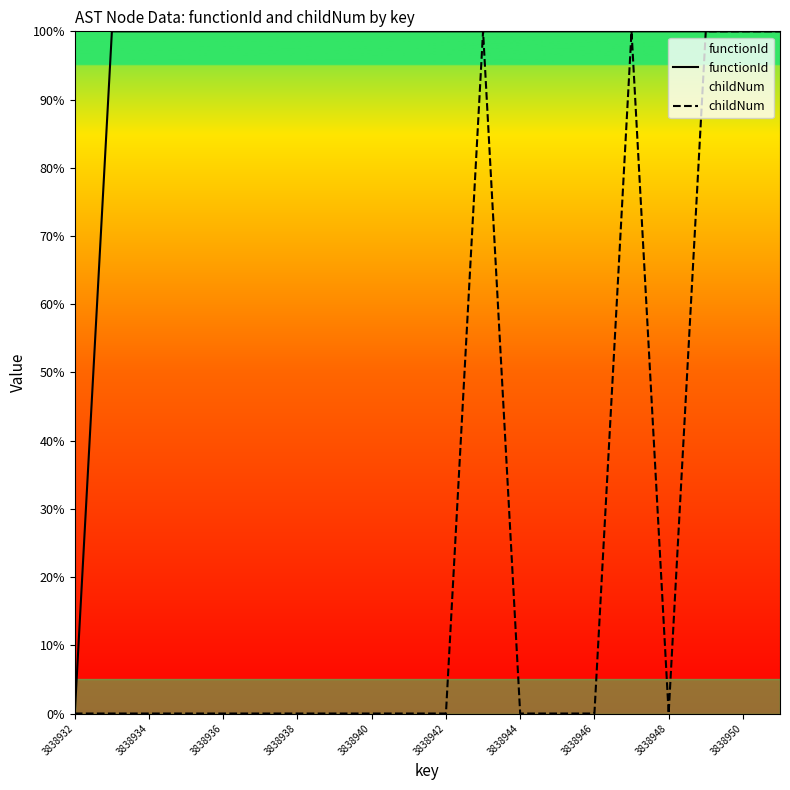

What are all the series names shown in the legend?

functionId, childNum